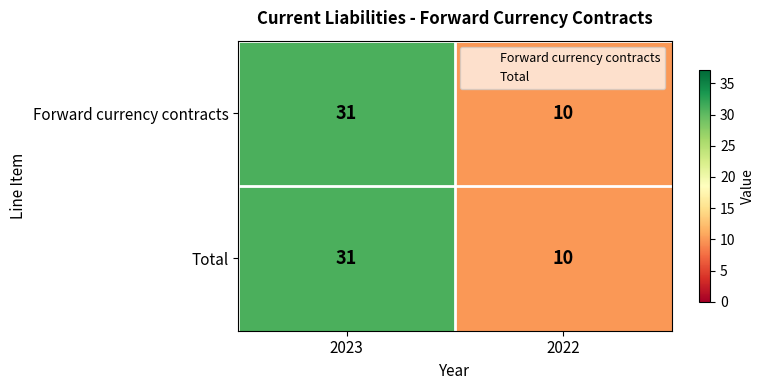

Is it true that Forward currency contracts equals 15 at 2022?

False